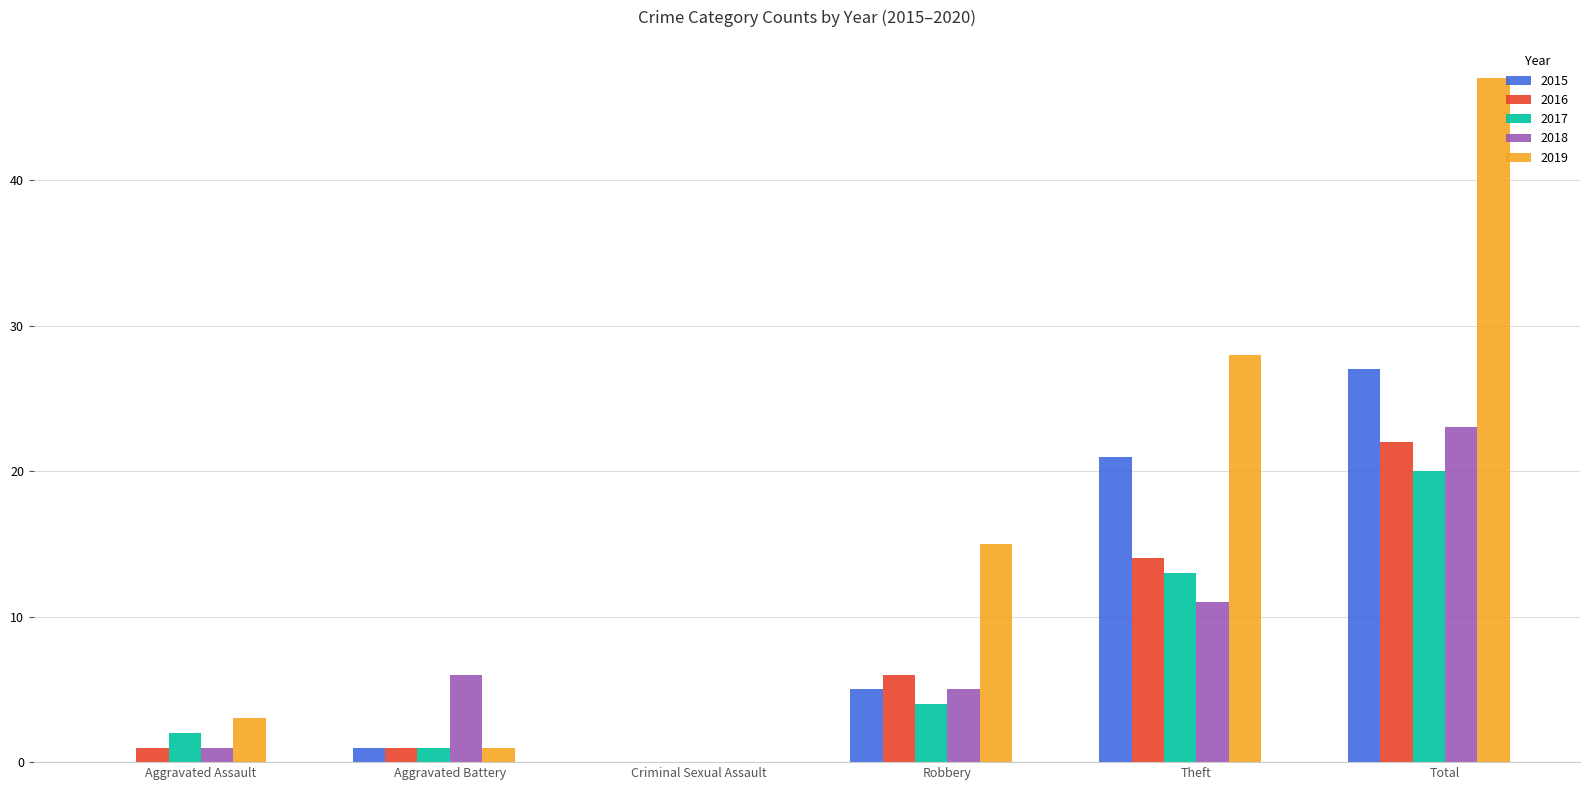

Between Robbery and Total, which series saw the biggest shift?

2019